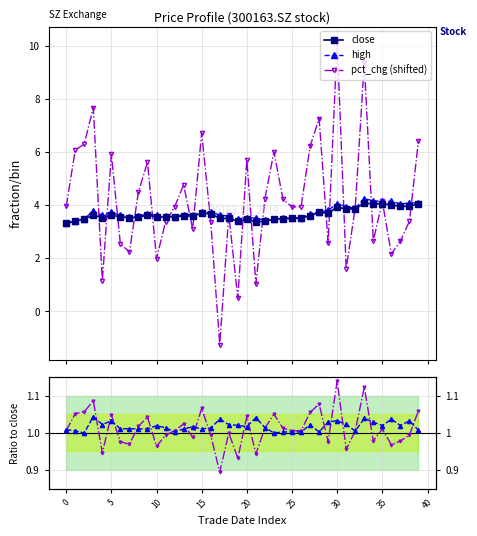

What is the smallest value displayed?

-1.2